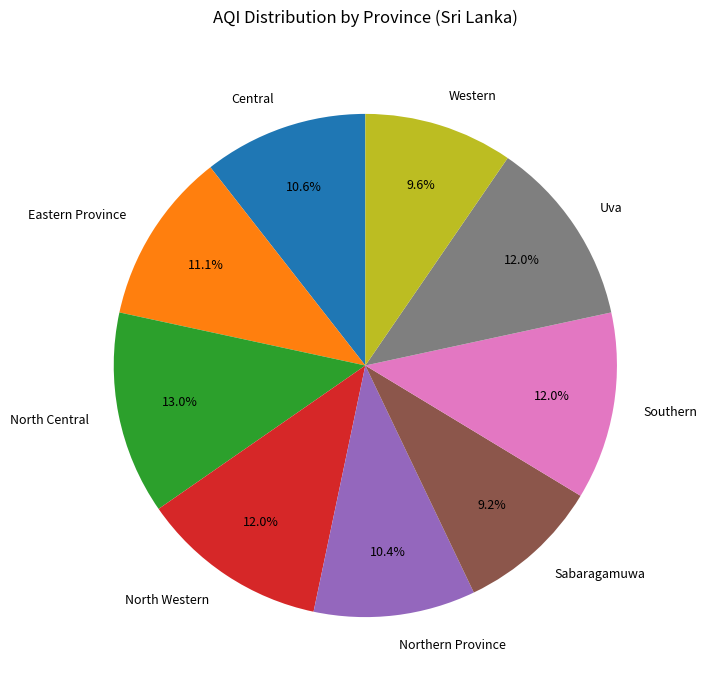

What is the largest slice in the pie chart?

North Central